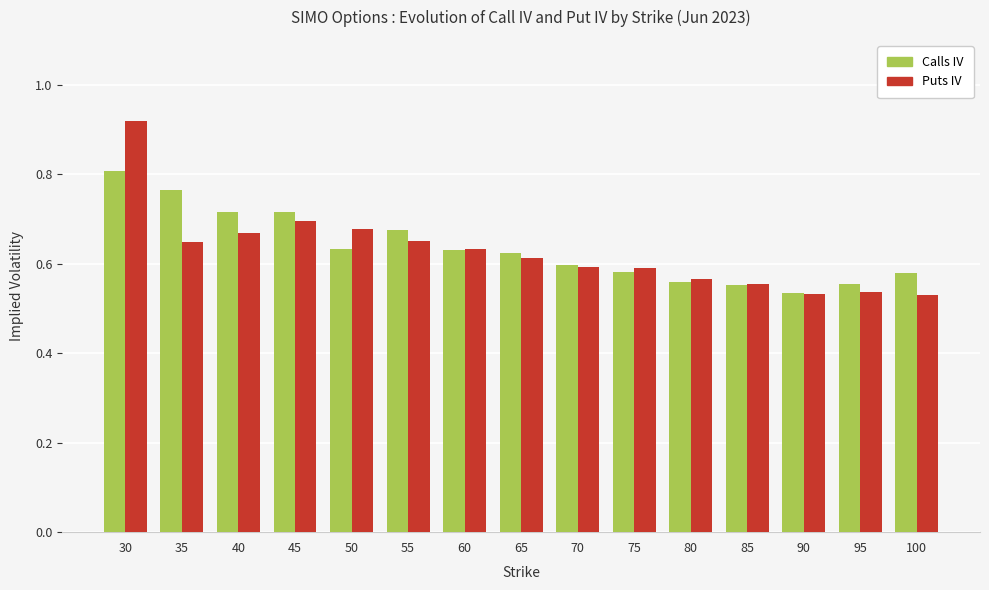

How many data points does each series have?

15